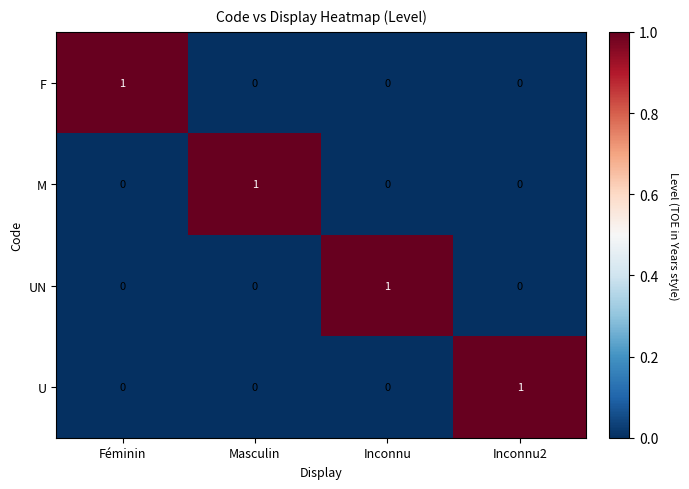

Which category has the highest value in the UN series?

Inconnu